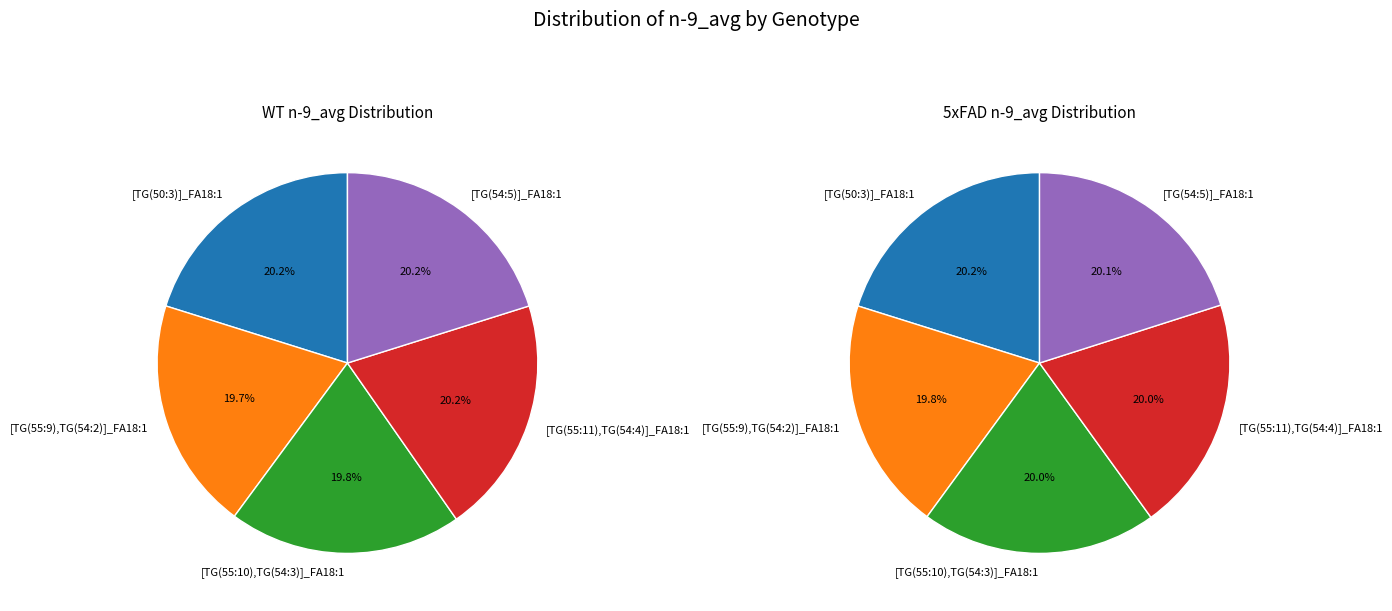

Which series has the widest spread of values?

WT